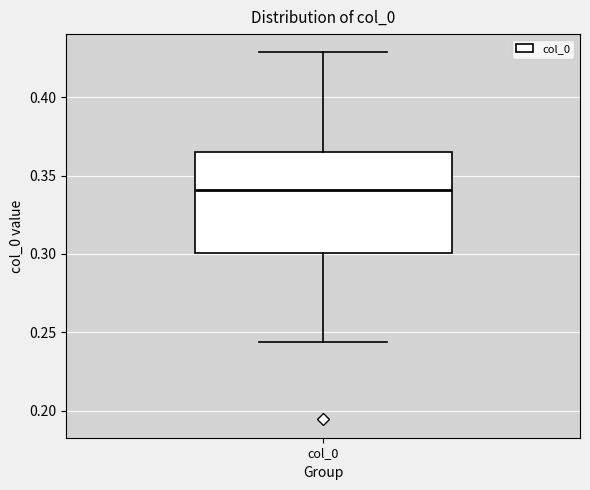

Transcribe this box plot: give where the median line is, the range the box spans, and where the two whiskers end, as read against the y-axis. The values are not printed on the chart, so give them approximately, as read against the axis.

median 0.340, box 0.300 to 0.365, whiskers 0.245 to 0.430